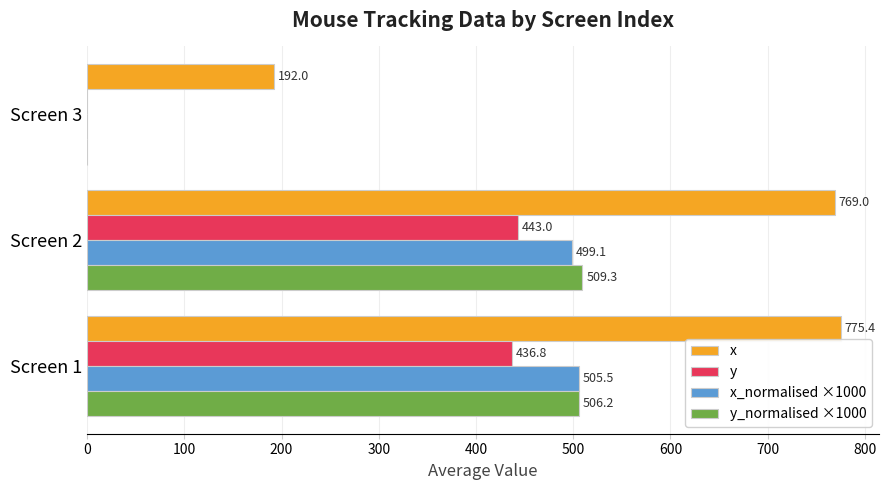

What is the total value across all series at Screen 1?

2223.9